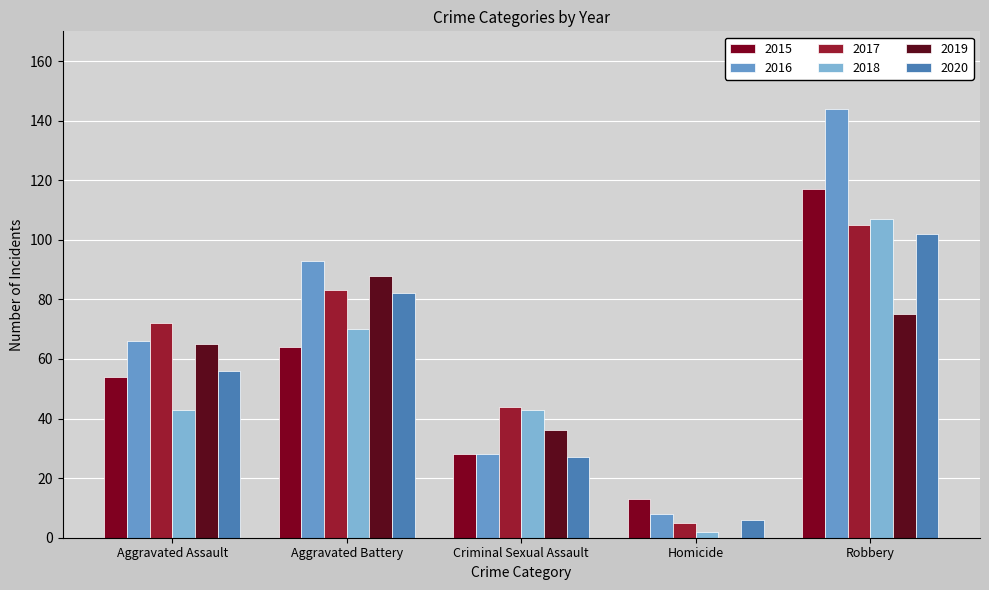

What is the difference between the highest and lowest values at Aggravated Assault?

29